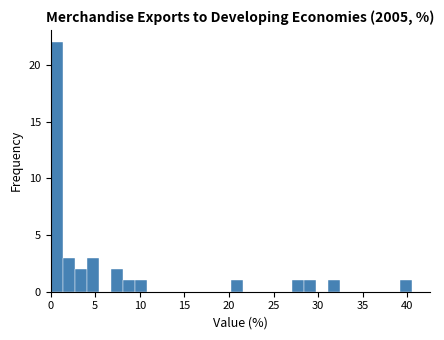

Read against the x-axis, roughly where is the centre of the tallest bar?

0.5